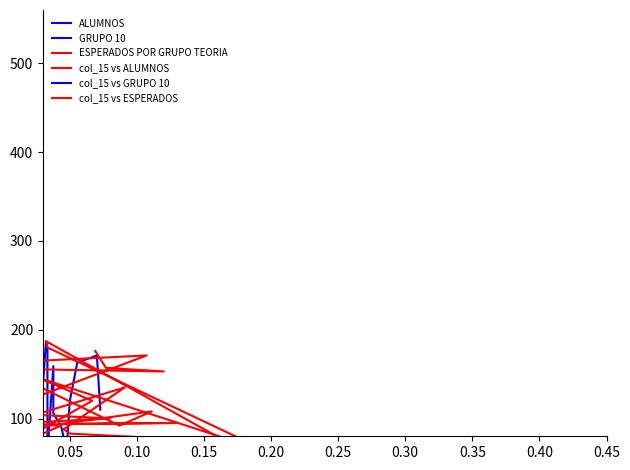

What is the sum of all col_15 vs ALUMNOS values?

3110